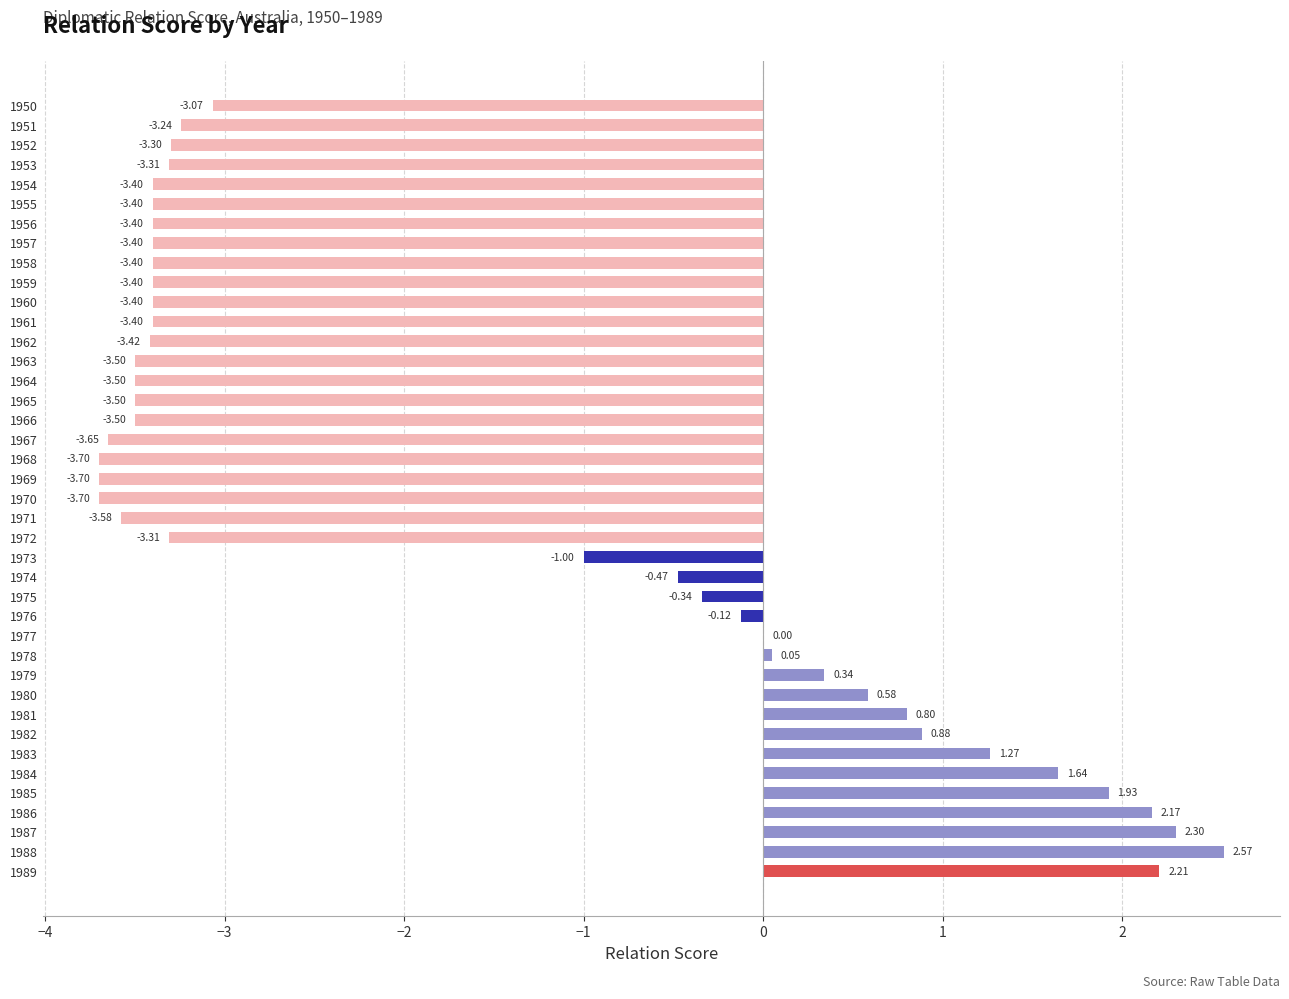

What is the sum of all values?

-64.4